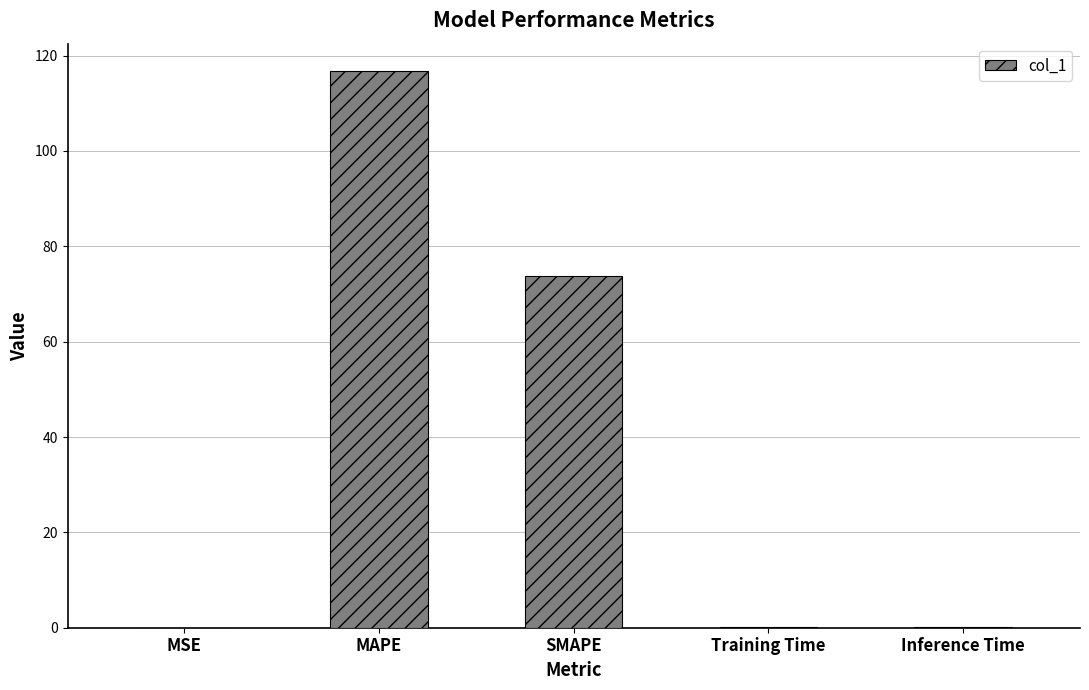

Does the chart contain stacked bars?

No